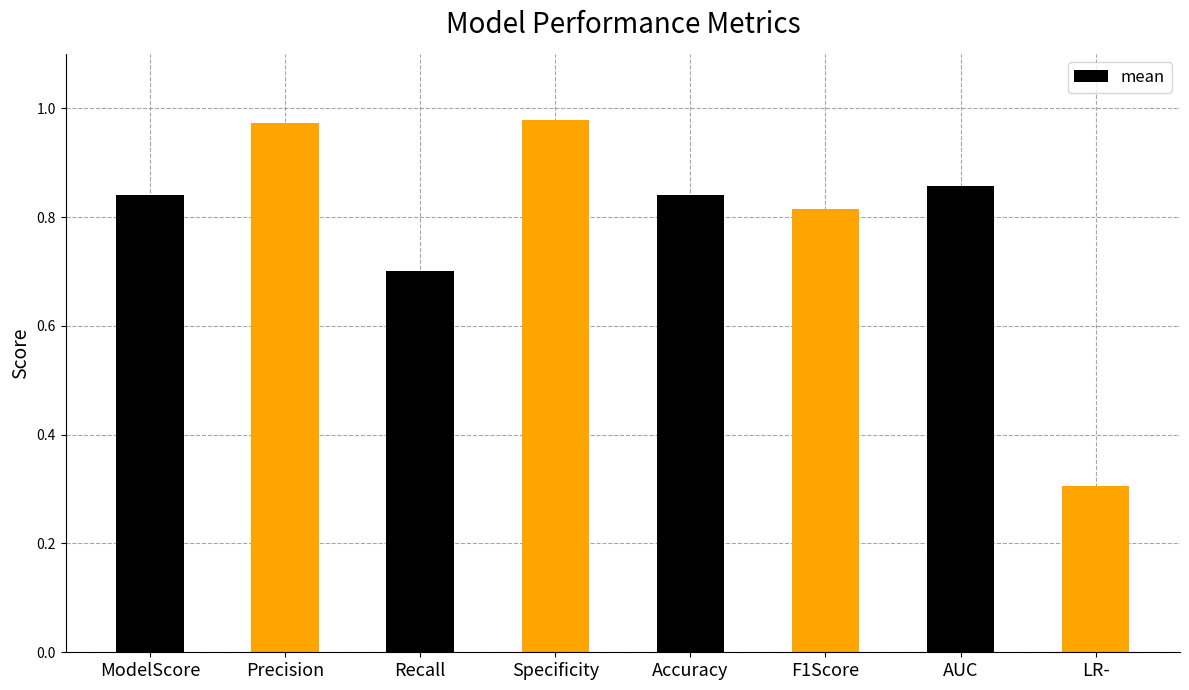

Which has a higher value, F1Score or Recall?

F1Score